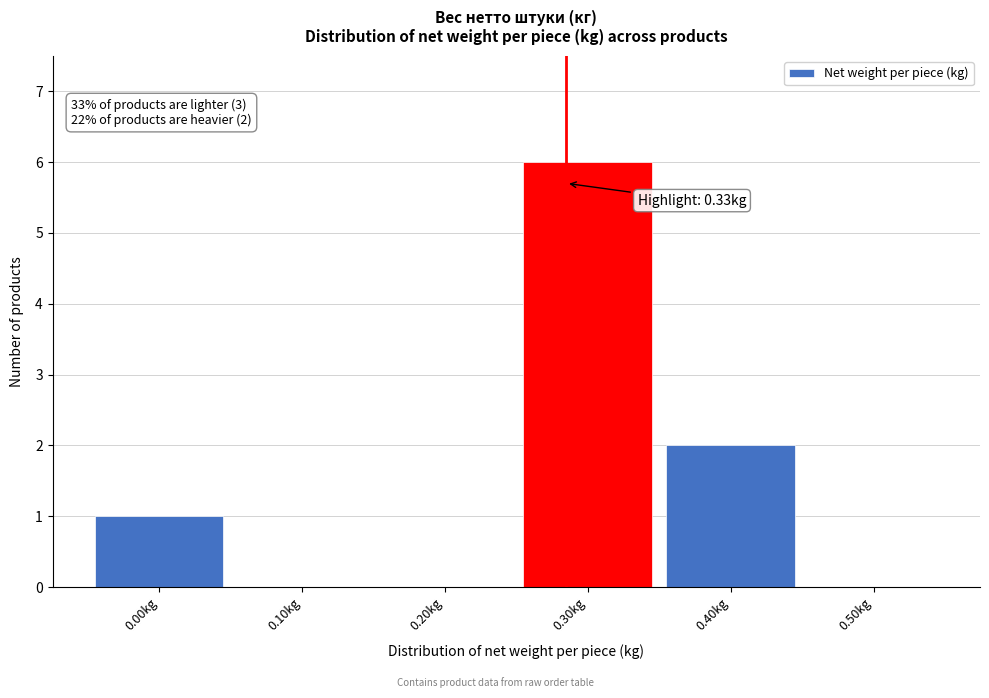

What is the sum of the values at 0.10kg and 0.30kg?

6